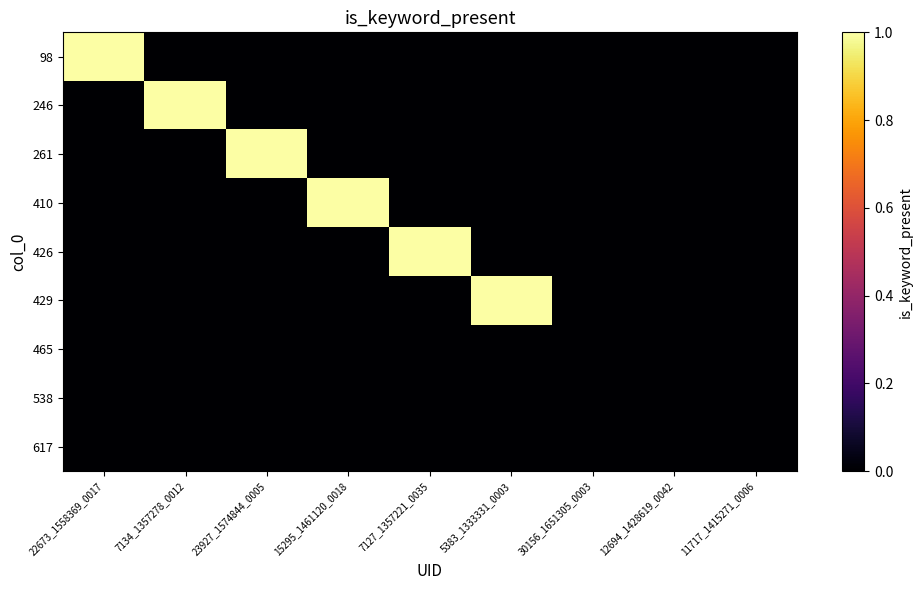

Between 23927_1574844_0005 and 15295_1461120_0018, which series saw the biggest shift?

261